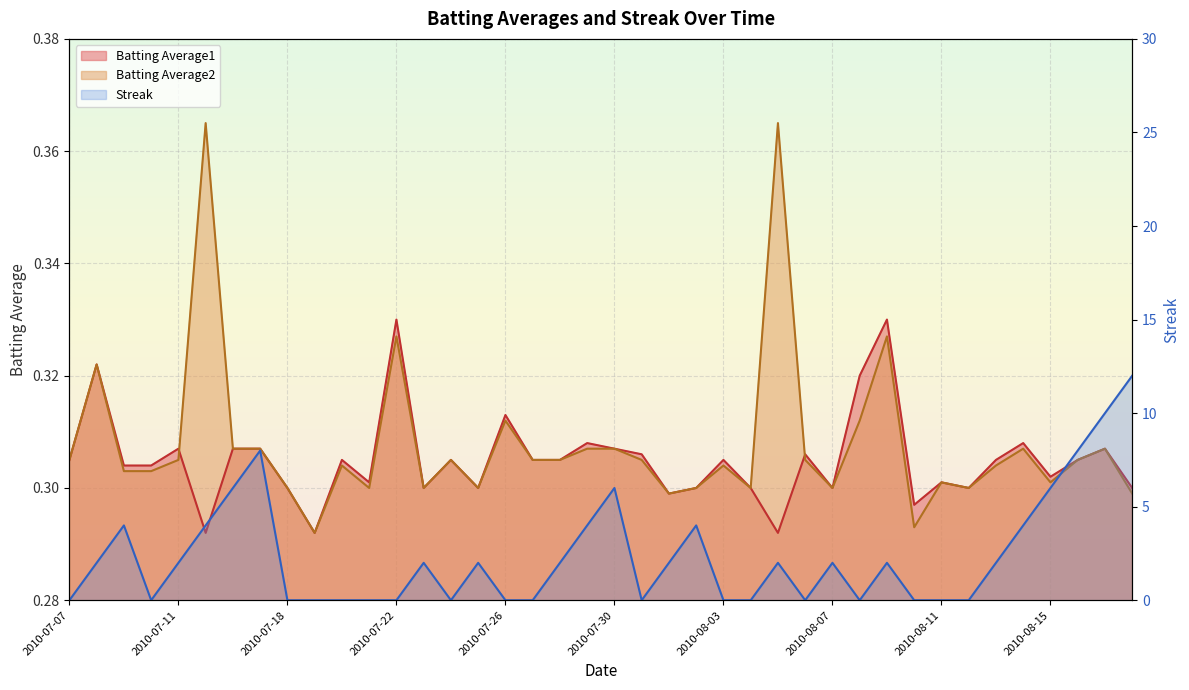

Rank the series at 2010-08-01 from highest to lowest value.

Streak, Batting Average1, Batting Average2